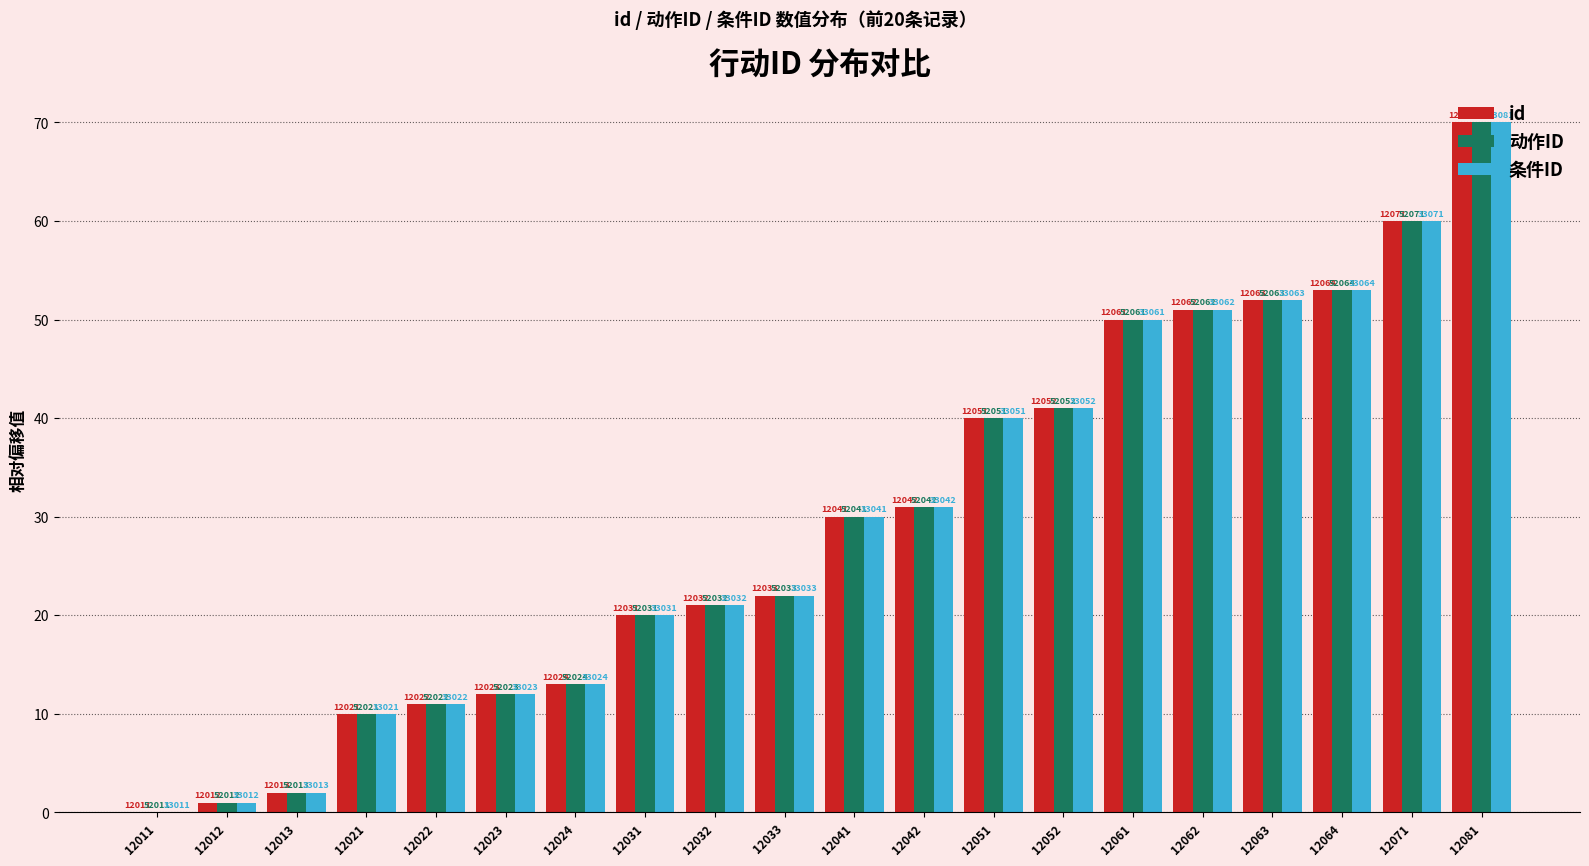

What are all the series names shown in the legend?

id, 动作ID, 条件ID